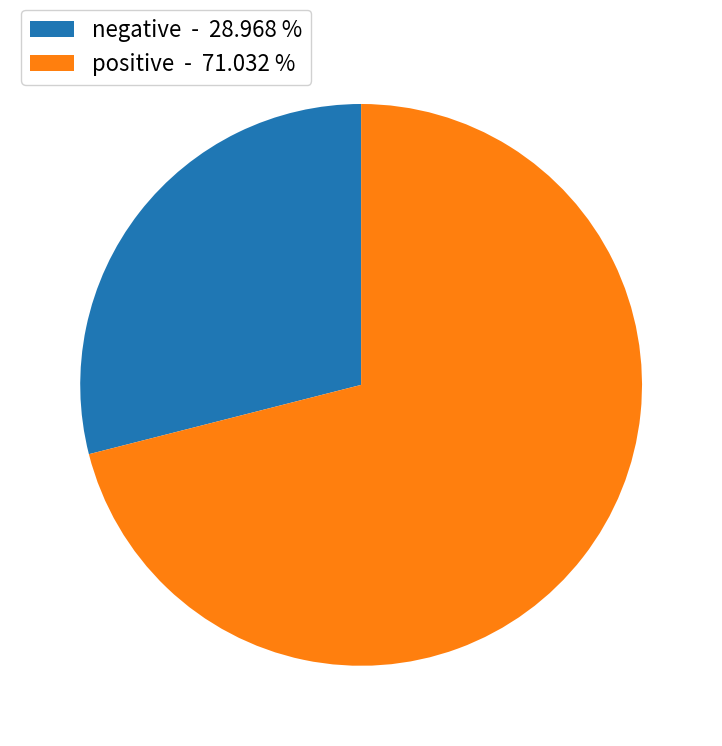

Count the number of slices in the pie.

2